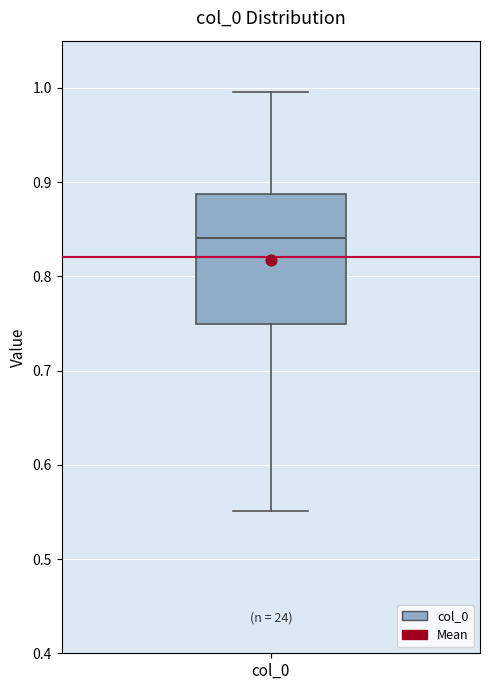

Read this box plot against the y-axis: the position of the median line, the range covered by the box, and the ends of both whiskers. The values are not printed on the chart, so give them approximately, as read against the axis.

median 0.84, box 0.75 to 0.89, whiskers 0.55 to 1.00